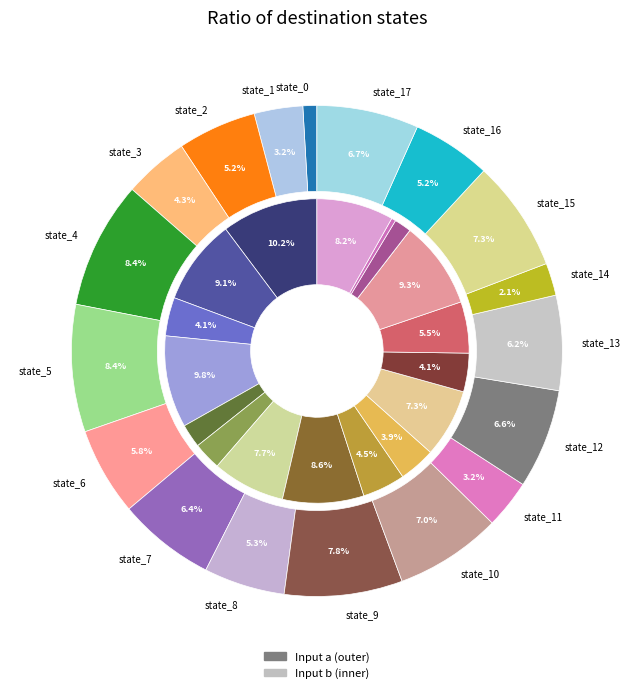

To the nearest percent, what portion does 3 represent?

4%